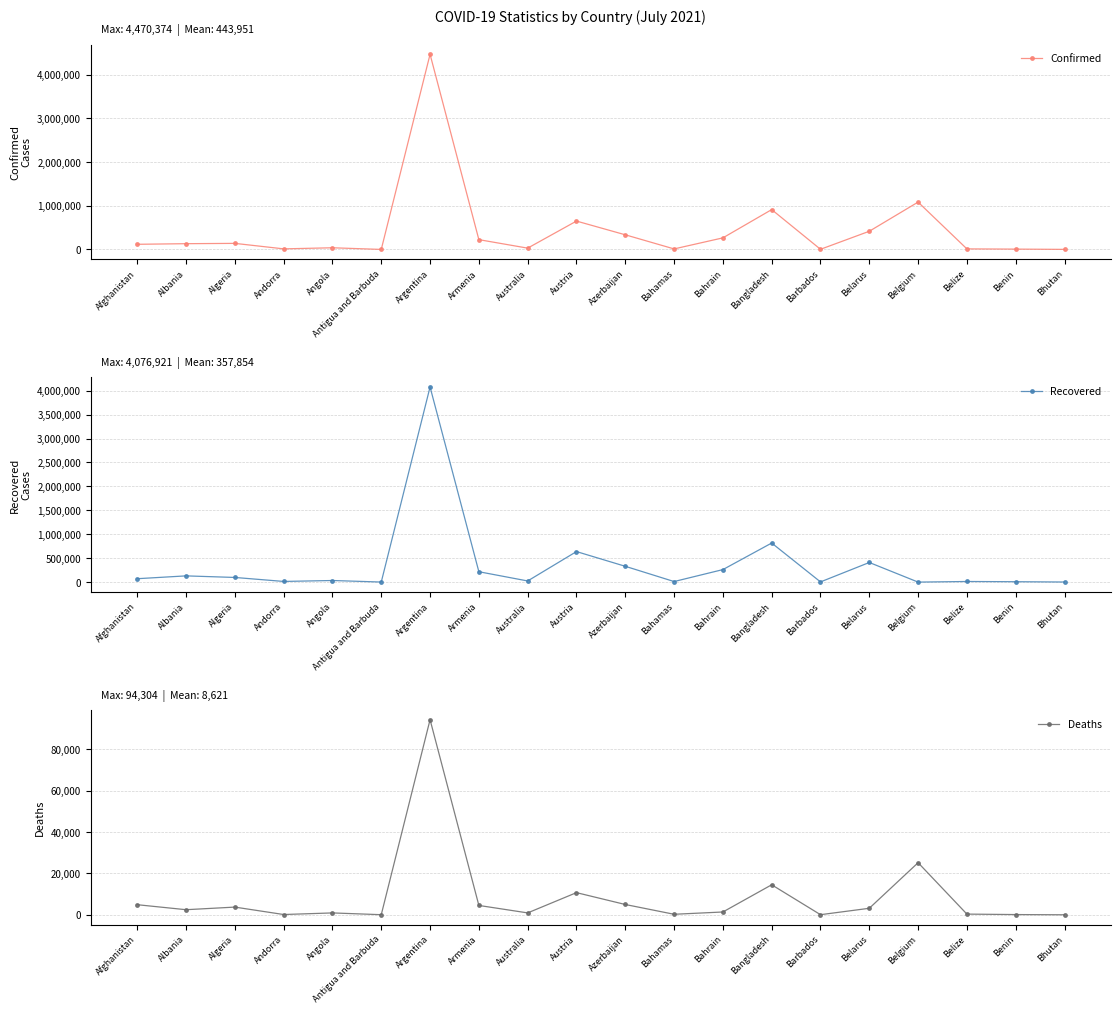

Reading right to left, list all the values displayed in this chart.

Confirmed: 2100	8199	13251	1085131	417189	4081	913258	265827	12586	336047	650412	30643	225095	4470374	1263	38849	13911	139626	132521	118659
Recovered: 1773	8000	12654	0	409797	3999	816250	261287	11544	330219	637751	23811	216778	4076921	1221	33242	13720	97089	130009	71012
Deaths: 1	104	329	25173	3143	47	14503	1352	246	4974	10702	910	4514	94304	42	900	127	3716	2456	4871